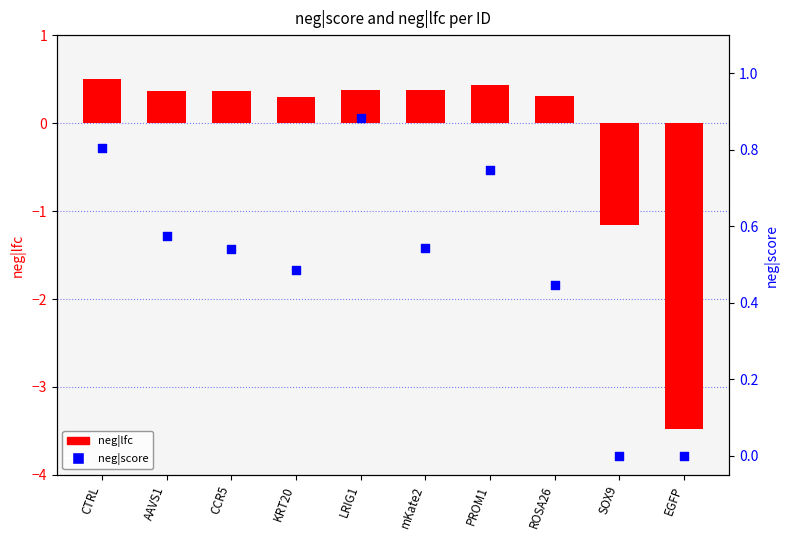

Which series contains the lowest Y value?

neg|lfc